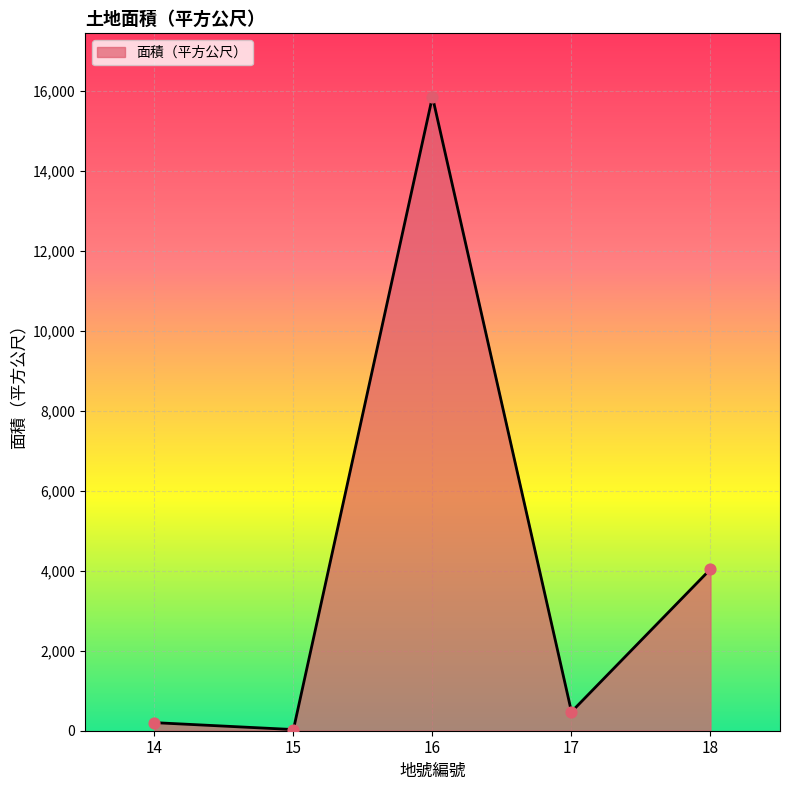

What is the change in value from 16 to 17?

-15374.9